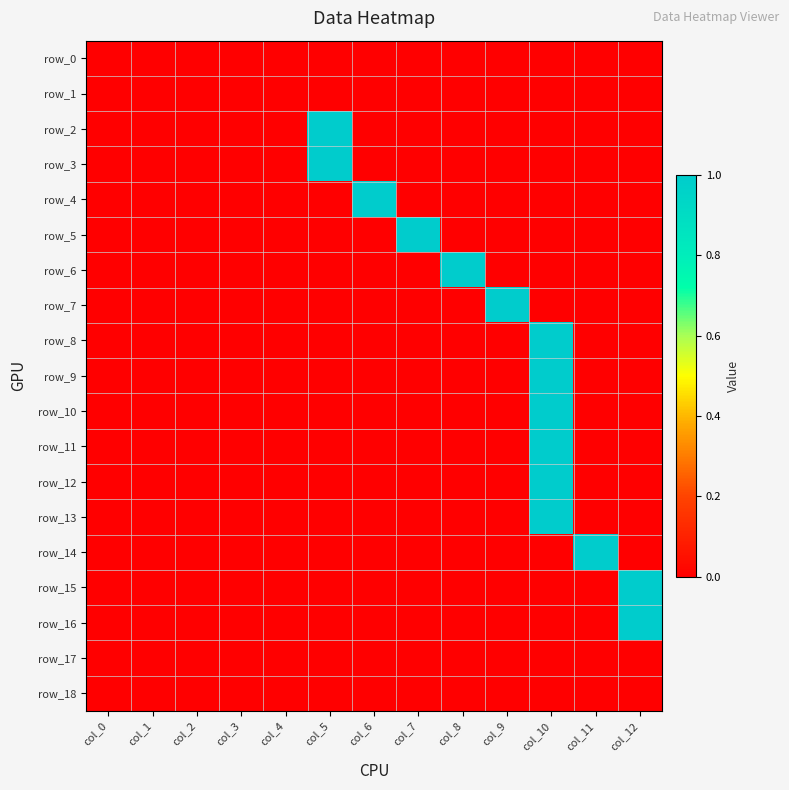

Reading left to right, transcribe all the data shown in this chart.

row_0: 0	0	0	0	0	0	0	0	0	0	0	0	0
row_1: 0	0	0	0	0	0	0	0	0	0	0	0	0
row_2: 0	0	0	0	0	1	0	0	0	0	0	0	0
row_3: 0	0	0	0	0	1	0	0	0	0	0	0	0
row_4: 0	0	0	0	0	0	1	0	0	0	0	0	0
row_5: 0	0	0	0	0	0	0	1	0	0	0	0	0
row_6: 0	0	0	0	0	0	0	0	1	0	0	0	0
row_7: 0	0	0	0	0	0	0	0	0	1	0	0	0
row_8: 0	0	0	0	0	0	0	0	0	0	1	0	0
row_9: 0	0	0	0	0	0	0	0	0	0	1	0	0
row_10: 0	0	0	0	0	0	0	0	0	0	1	0	0
row_11: 0	0	0	0	0	0	0	0	0	0	1	0	0
row_12: 0	0	0	0	0	0	0	0	0	0	1	0	0
row_13: 0	0	0	0	0	0	0	0	0	0	1	0	0
row_14: 0	0	0	0	0	0	0	0	0	0	0	1	0
row_15: 0	0	0	0	0	0	0	0	0	0	0	0	1
row_16: 0	0	0	0	0	0	0	0	0	0	0	0	1
row_17: 0	0	0	0	0	0	0	0	0	0	0	0	0
row_18: 0	0	0	0	0	0	0	0	0	0	0	0	0